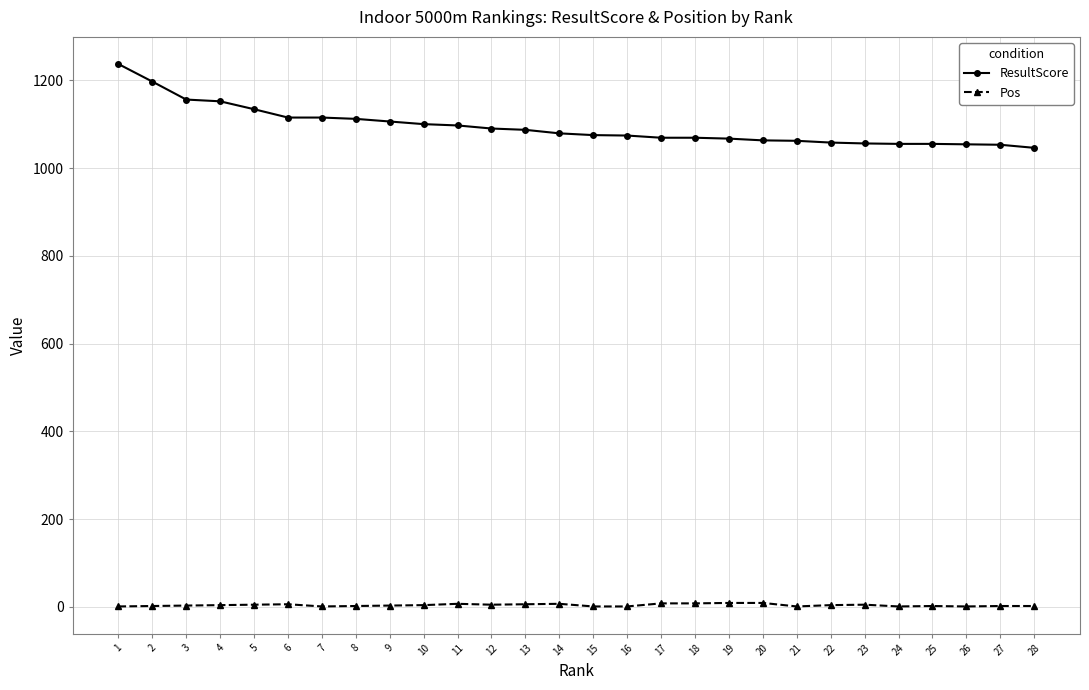

True or false: Pos and ResultScore intersect in this chart.

False